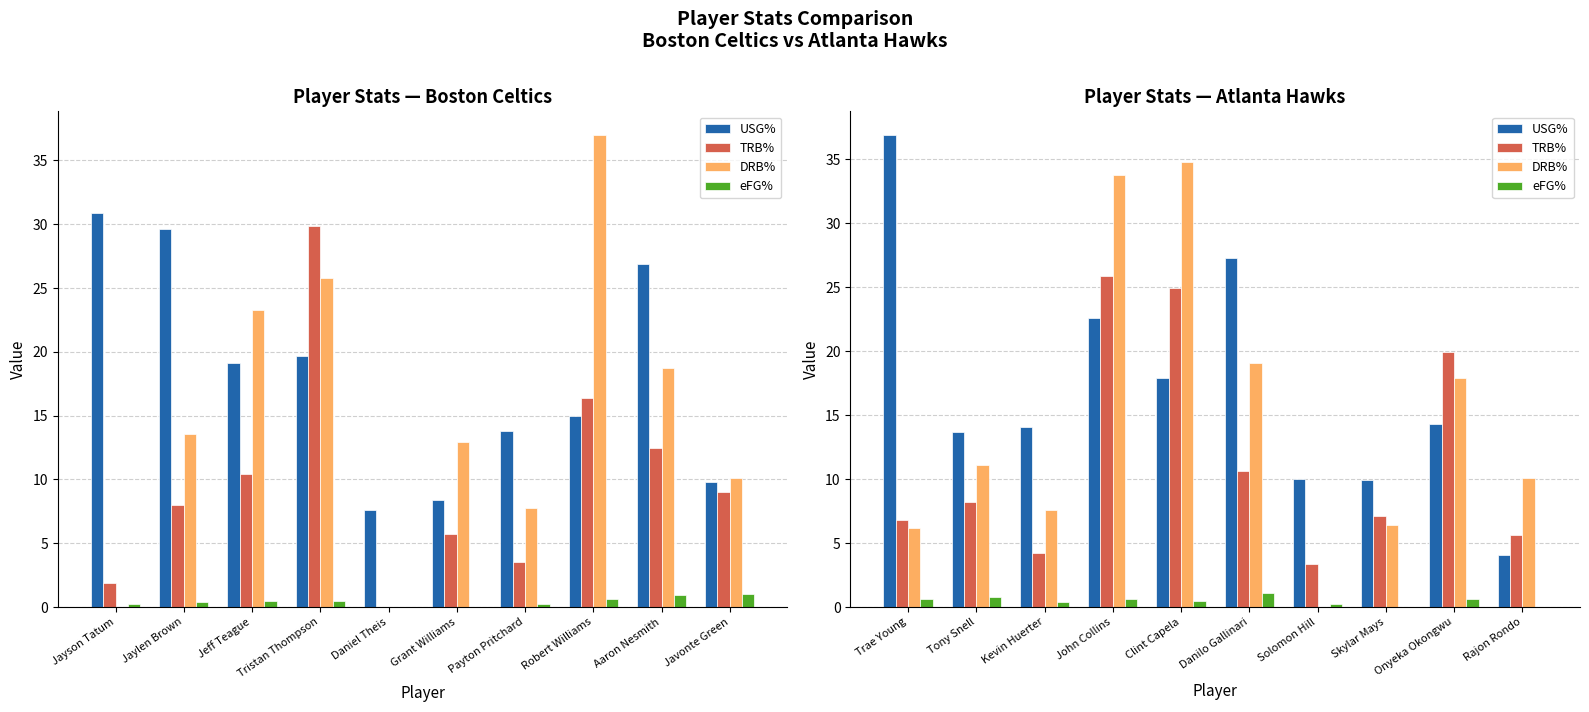

What is the difference between the second highest and second lowest values in the USG% series?

17.4